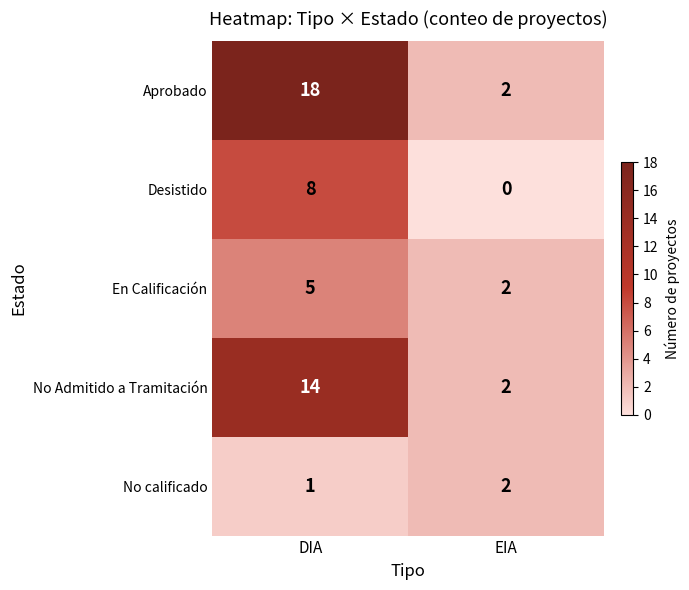

Where is No calificado nearest to the value 1?

DIA